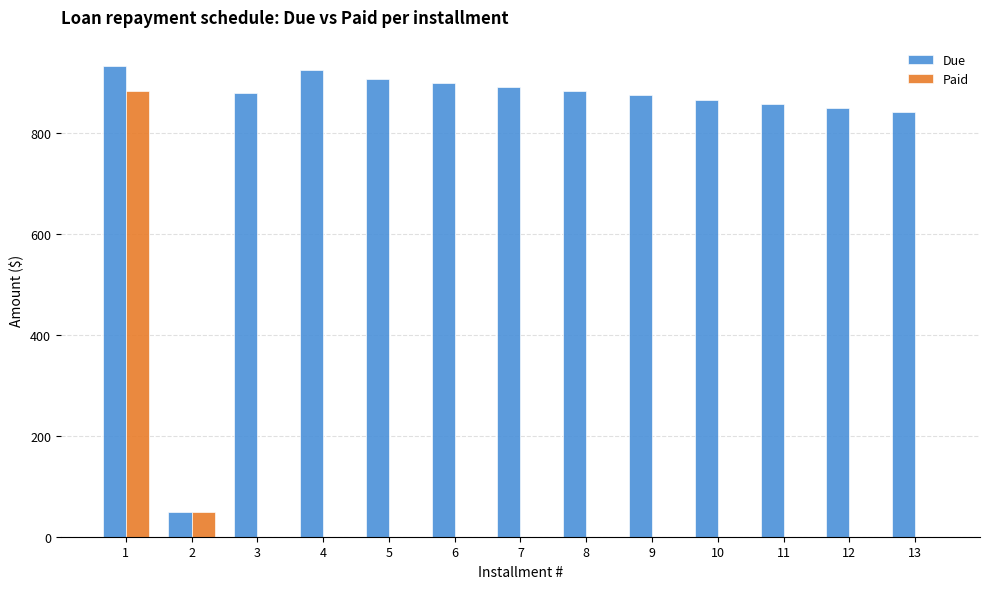

The value of Due at 8 is 1361.1. True or false?

False